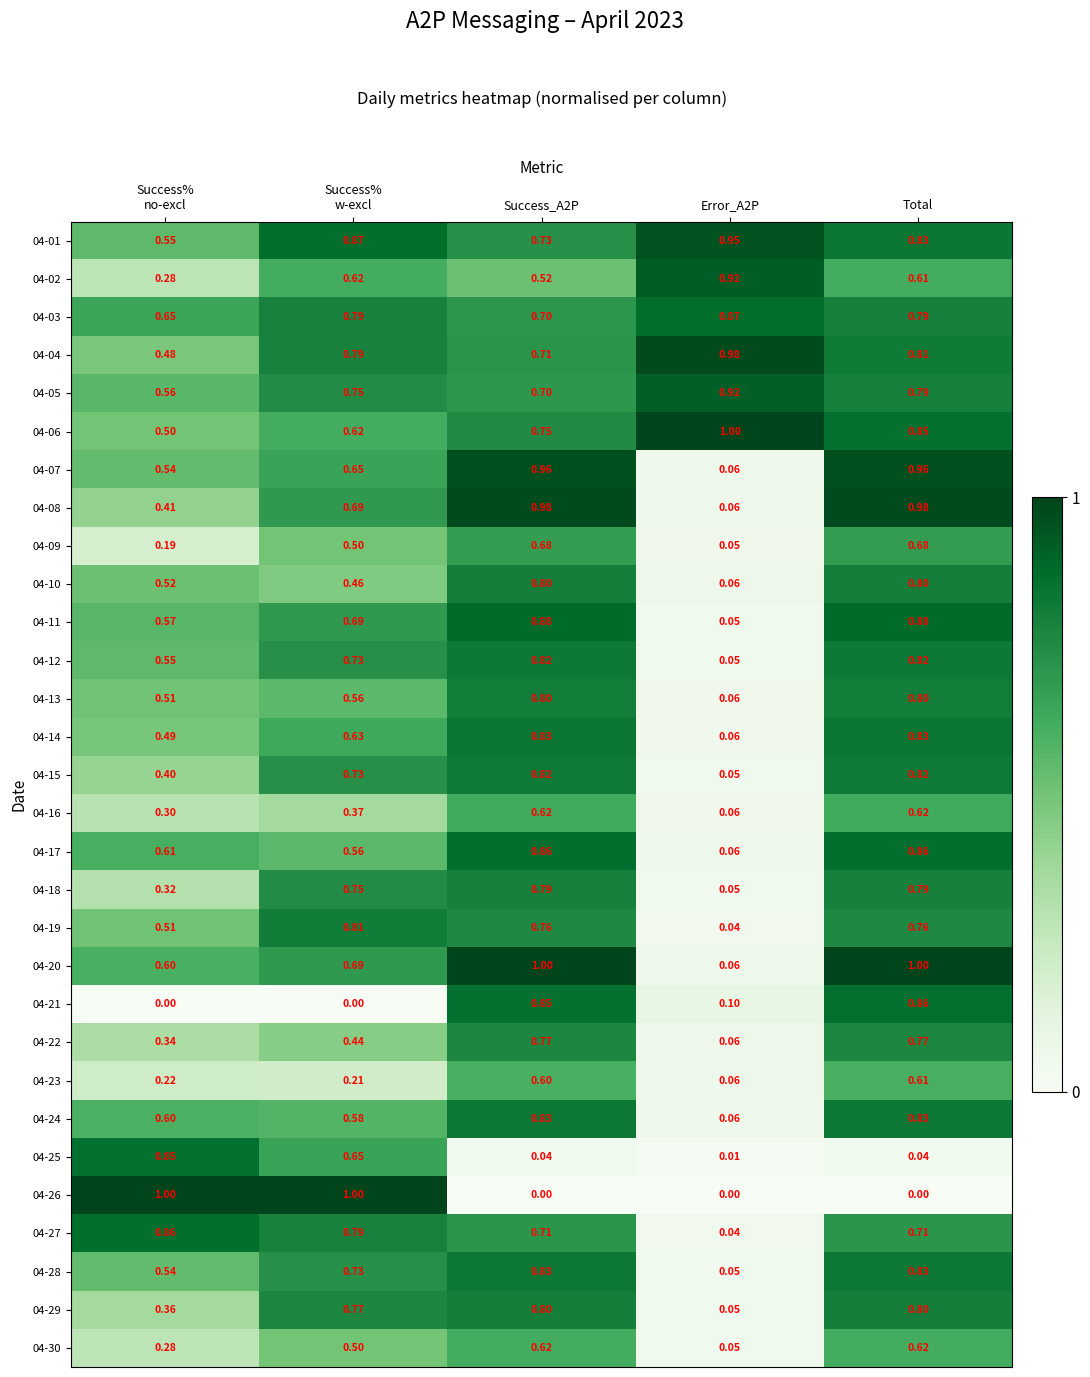

At which category is the sum across all series the highest?

Total